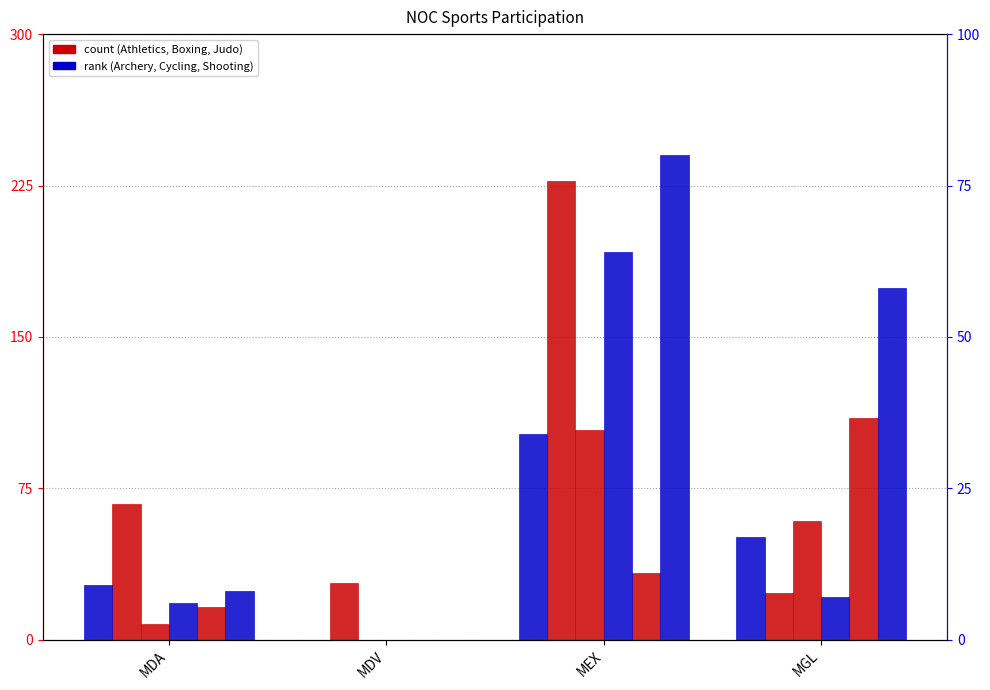

List the labels in order of Shooting value, smallest first.

MDV, MDA, MGL, MEX